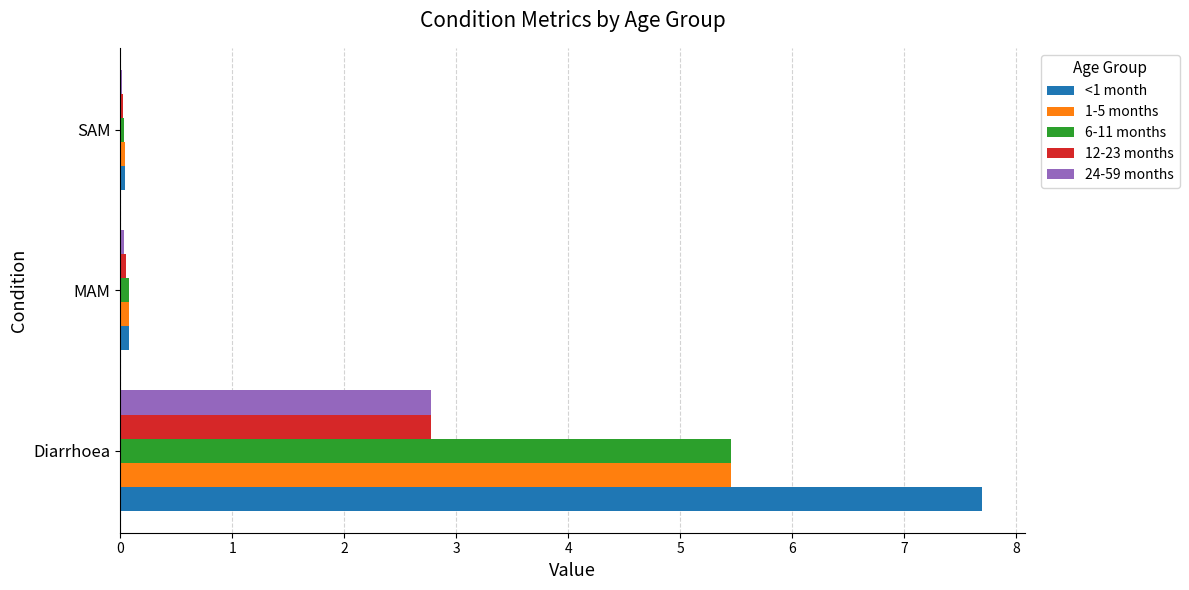

What is the sum of all 12-23 months values?

2.8